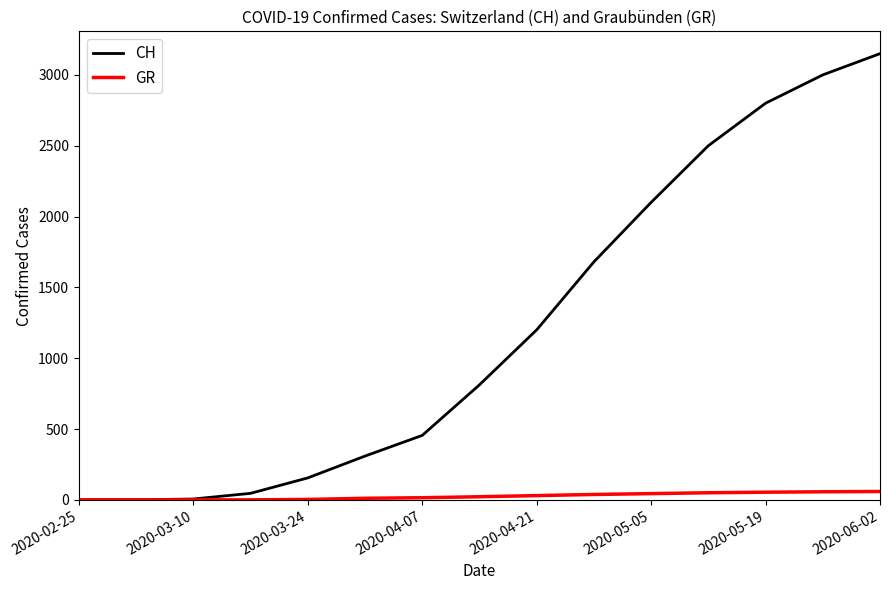

Which series has the largest range (max minus min)?

CH